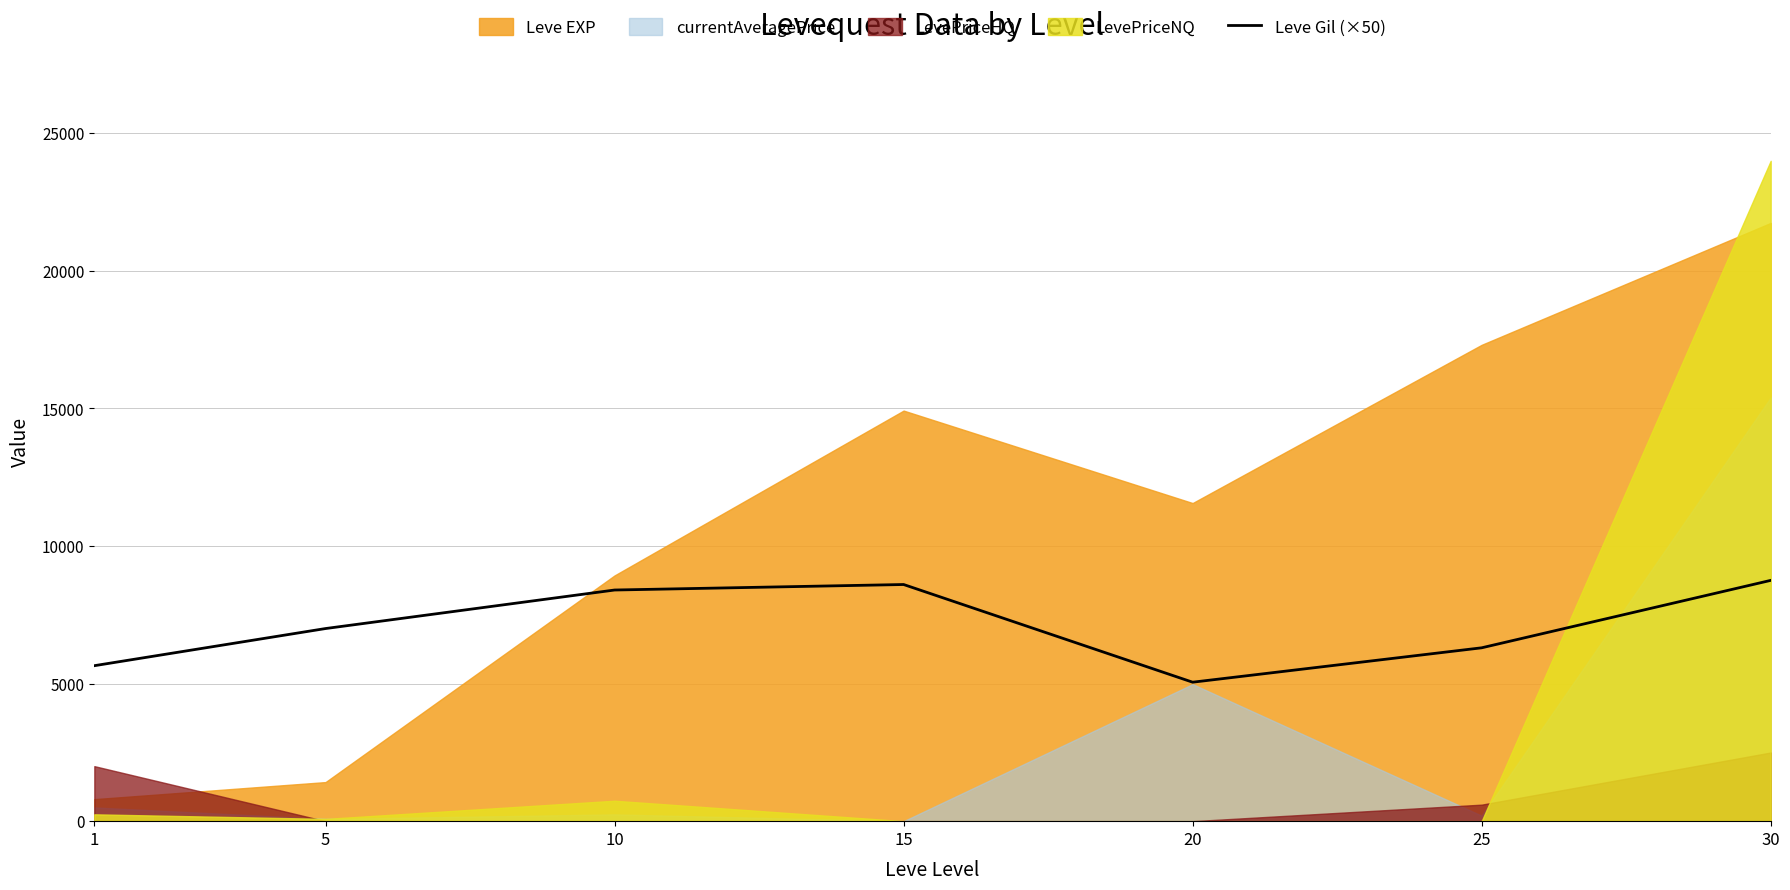

At which category does the data reach its first local valley?

20